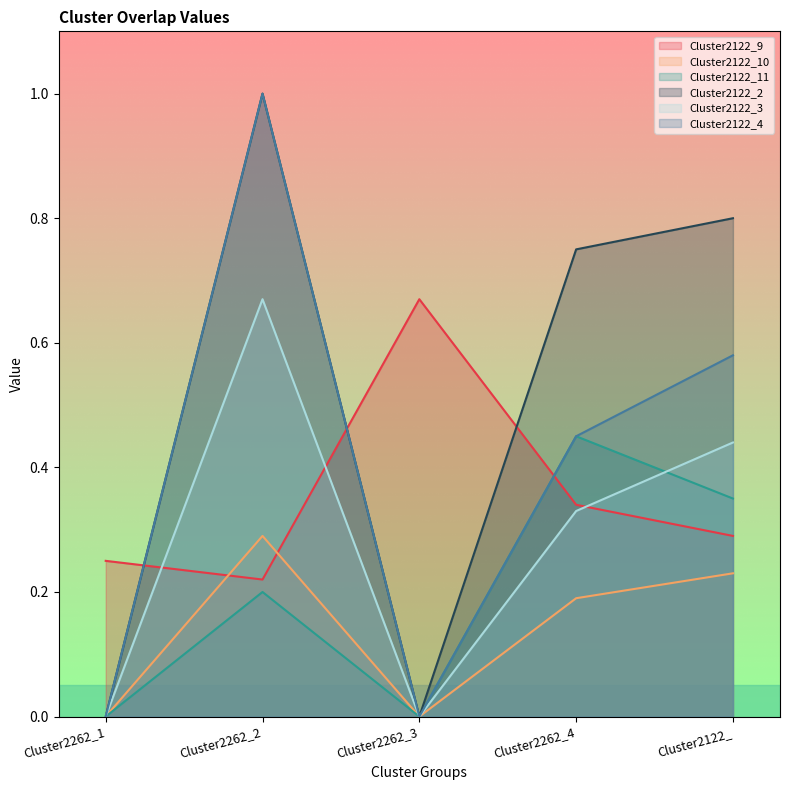

What is the sum of all Cluster2122_3 values?

1.4